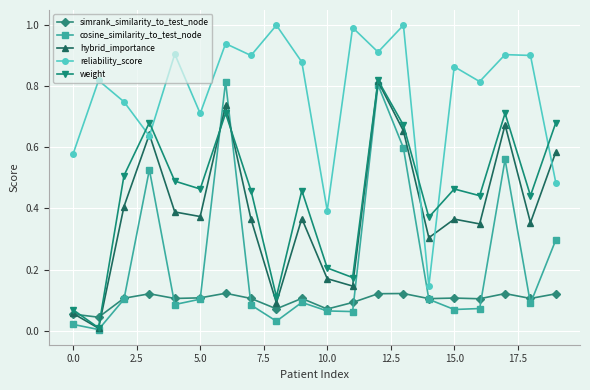

Is this an area chart (filled region under the line)?

No